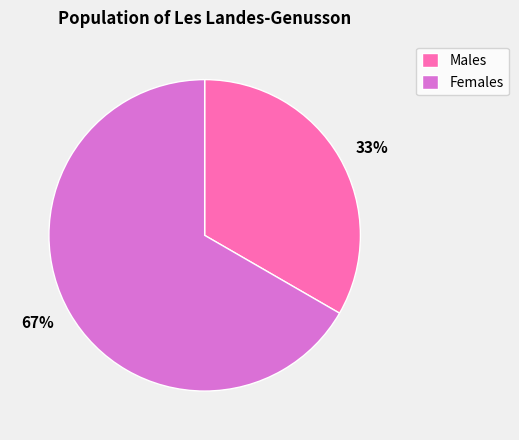

How many segments does this pie chart have?

2